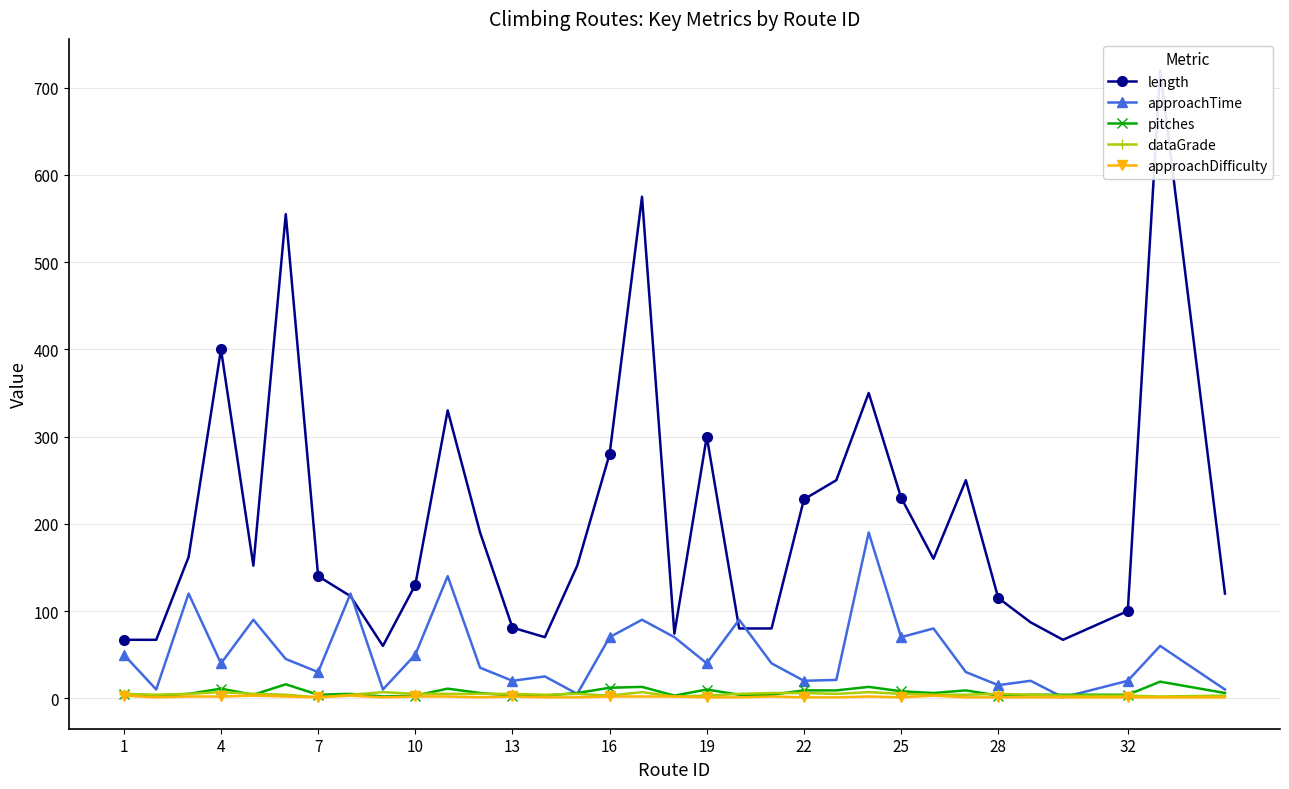

Which series has the largest range (max minus min)?

length